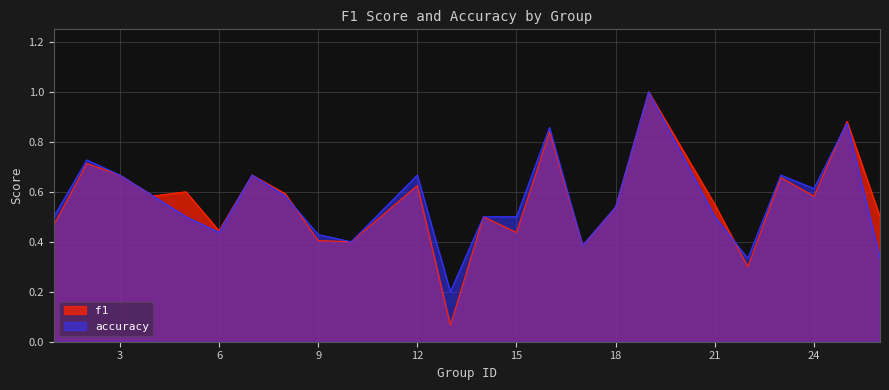

Does the chart display data point markers on the line(s)?

No